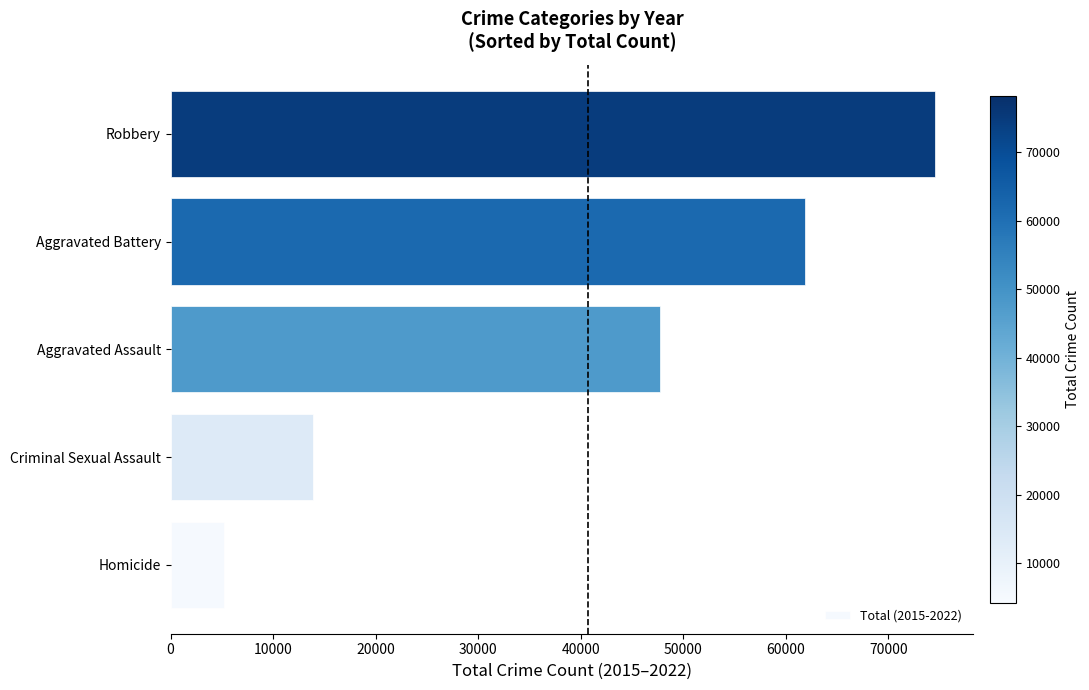

The value at Aggravated Battery is 107990. True or false?

False